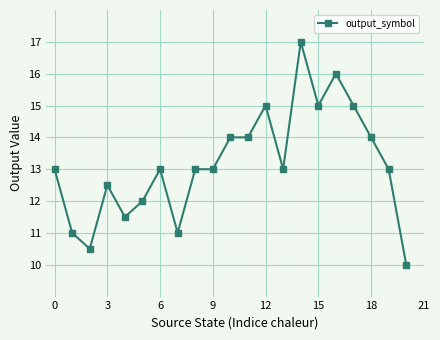

True or false: the data has more than 2 interior local peaks.

True